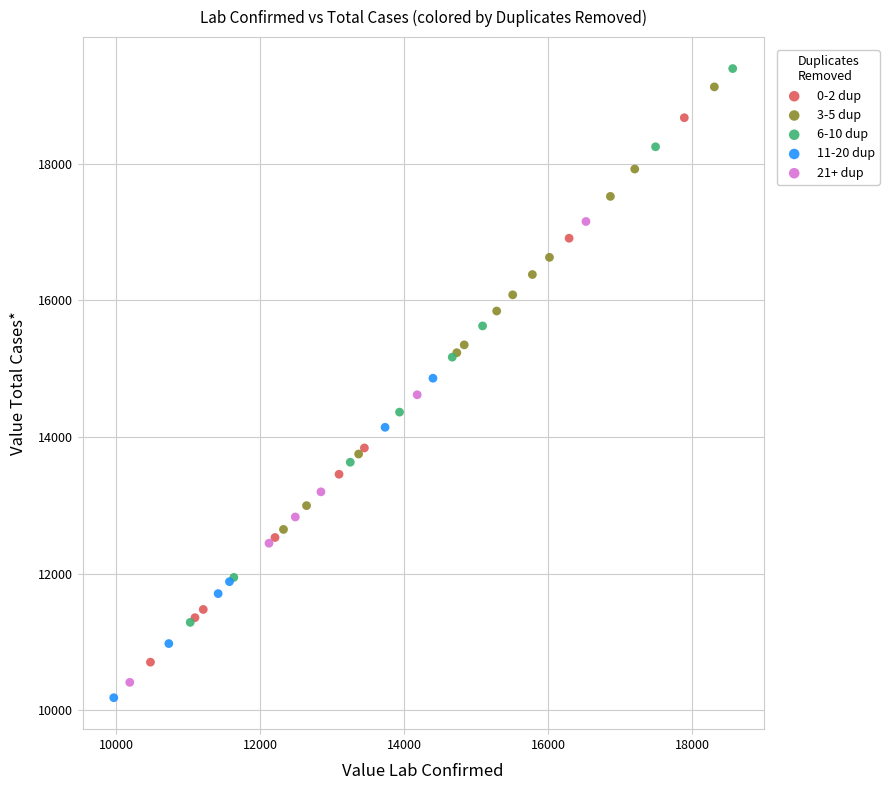

Which series has the largest Y range (max minus min)?

6-10 dup